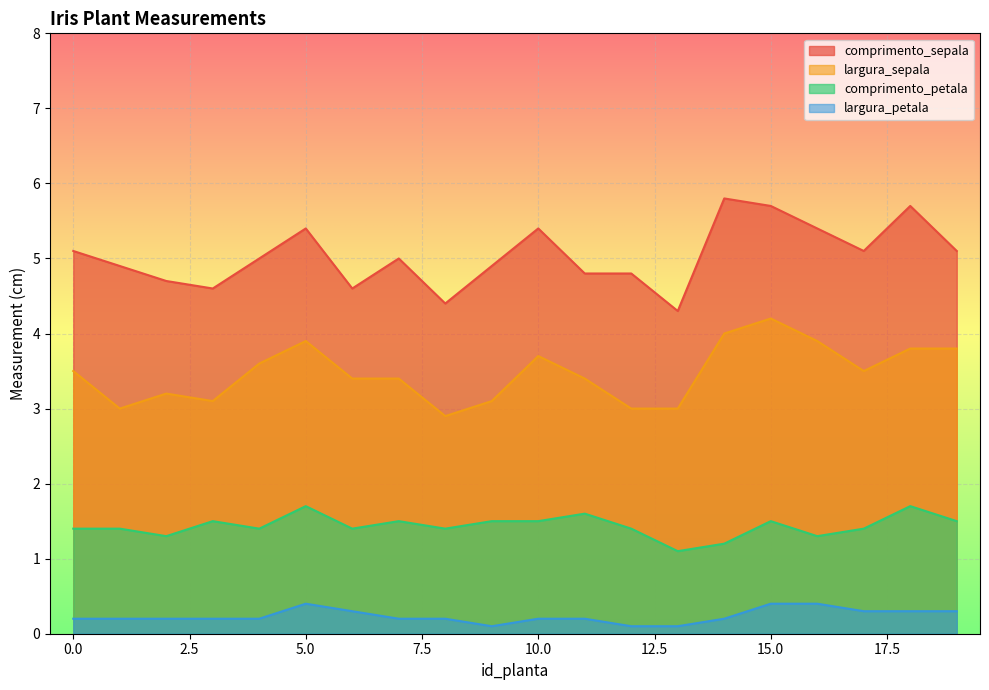

True or false: comprimento_petala has a value of 1.1 at 11.

False